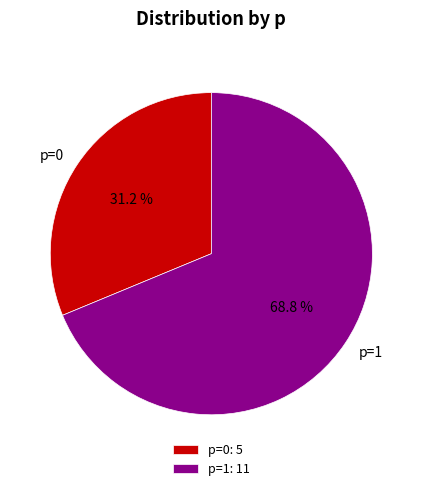

Do p=0 and p=1 together represent more than half of the pie?

Yes